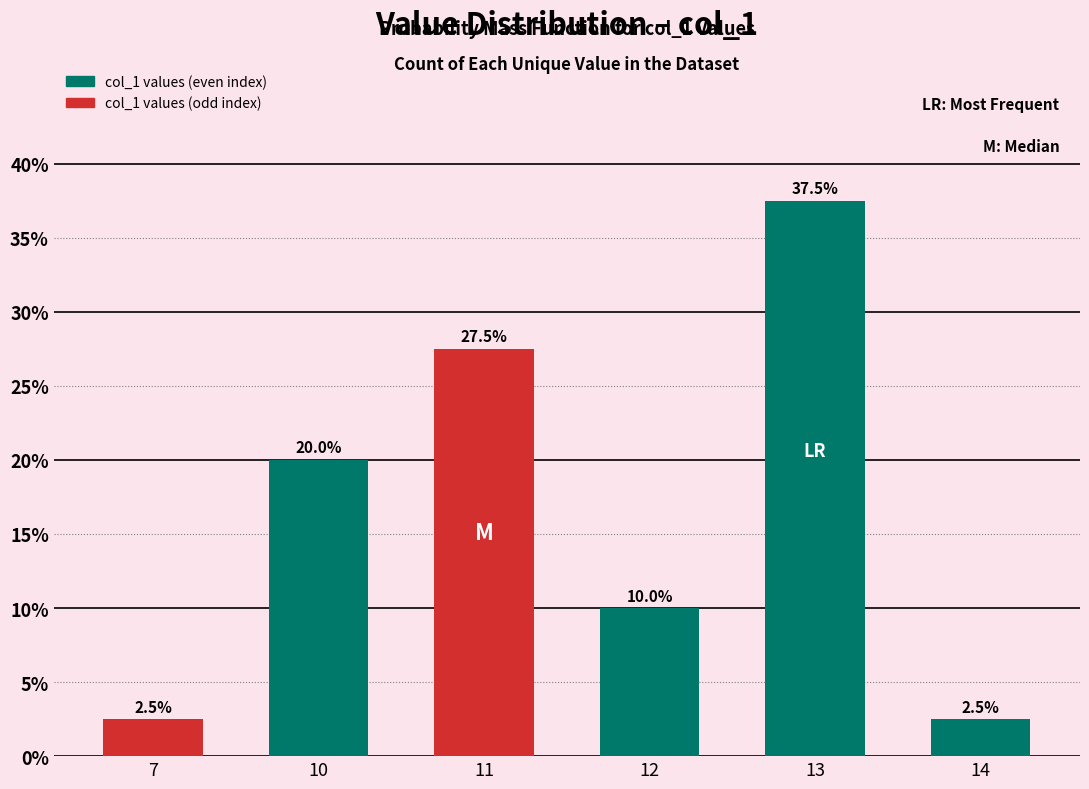

How many categories are shown in the chart?

6